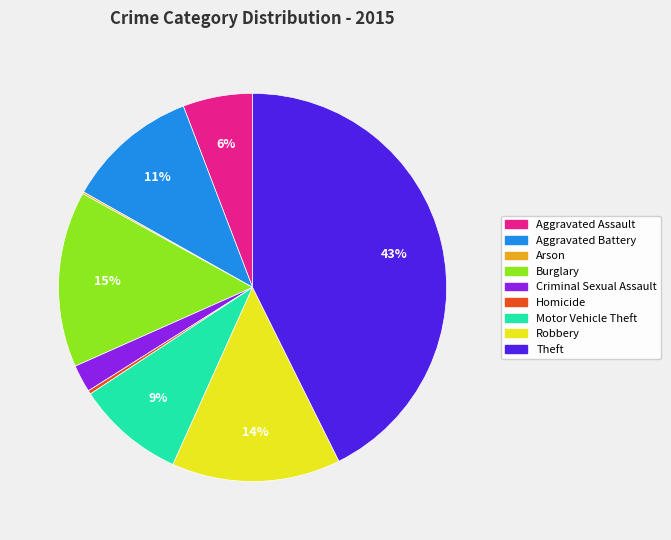

To the nearest percent, what portion does Burglary represent?

15%